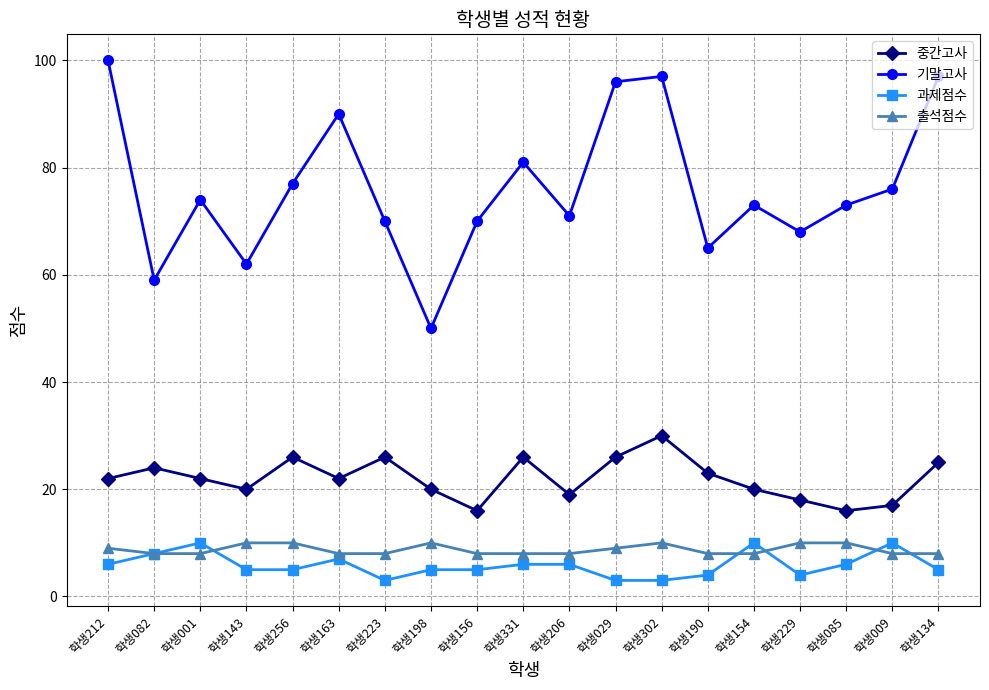

How many distinct data groups are displayed?

4